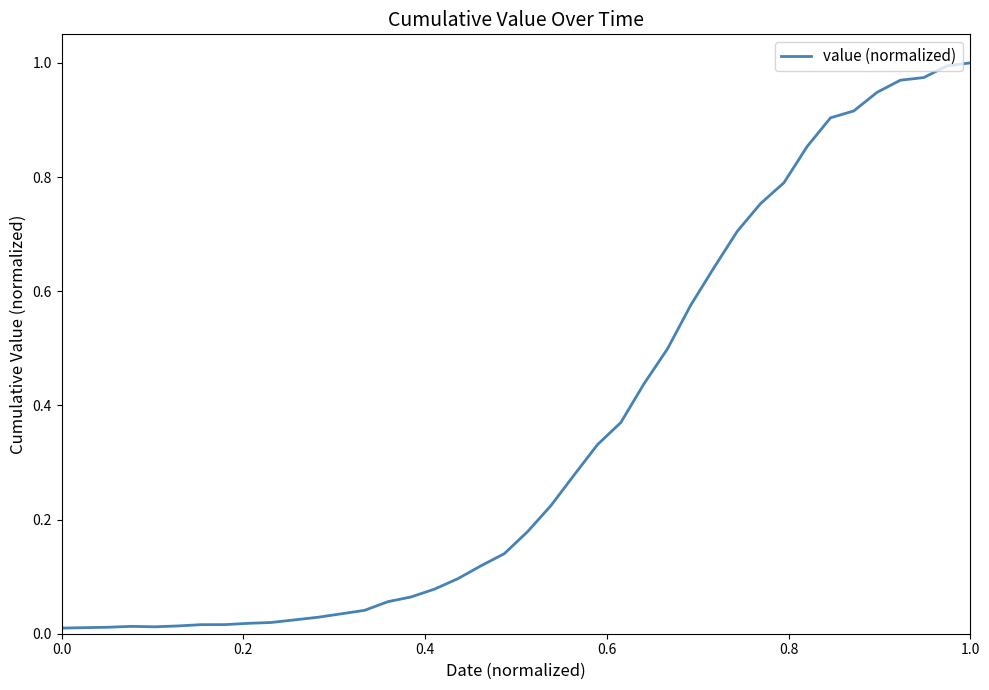

What is the difference between the maximum and minimum values?

1.0